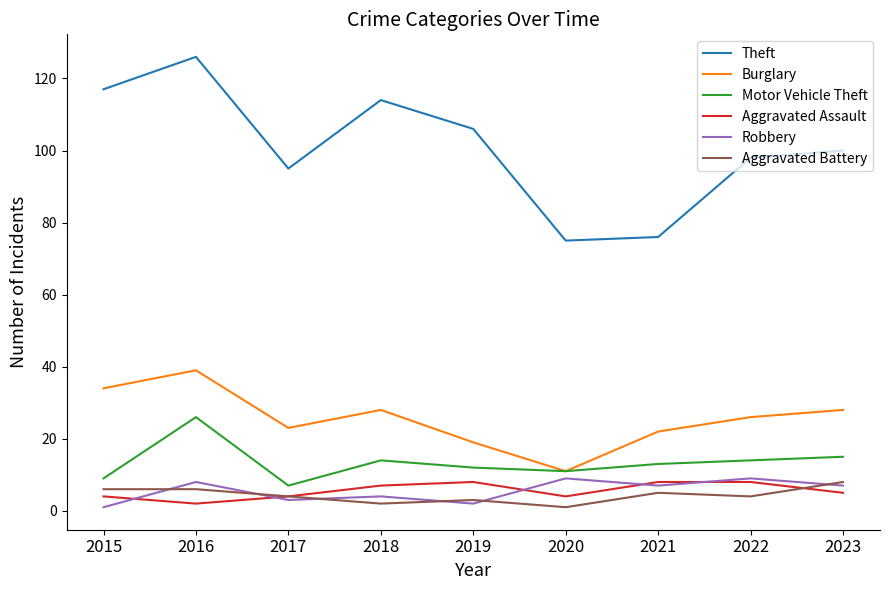

After their last crossing, which series has the higher values: Aggravated Battery or Aggravated Assault?

Aggravated Battery